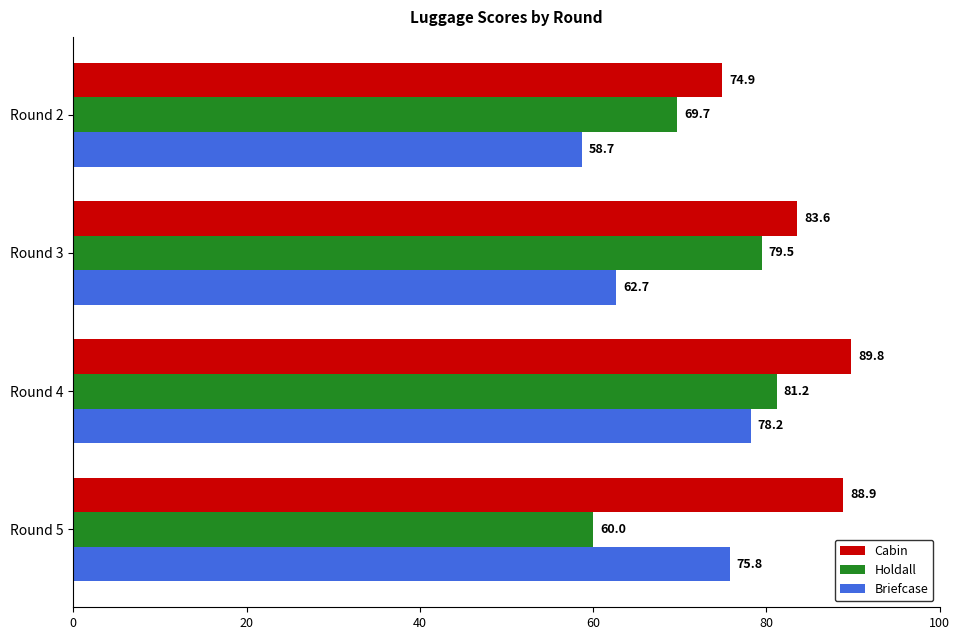

What is the sum of all Cabin values?

337.2